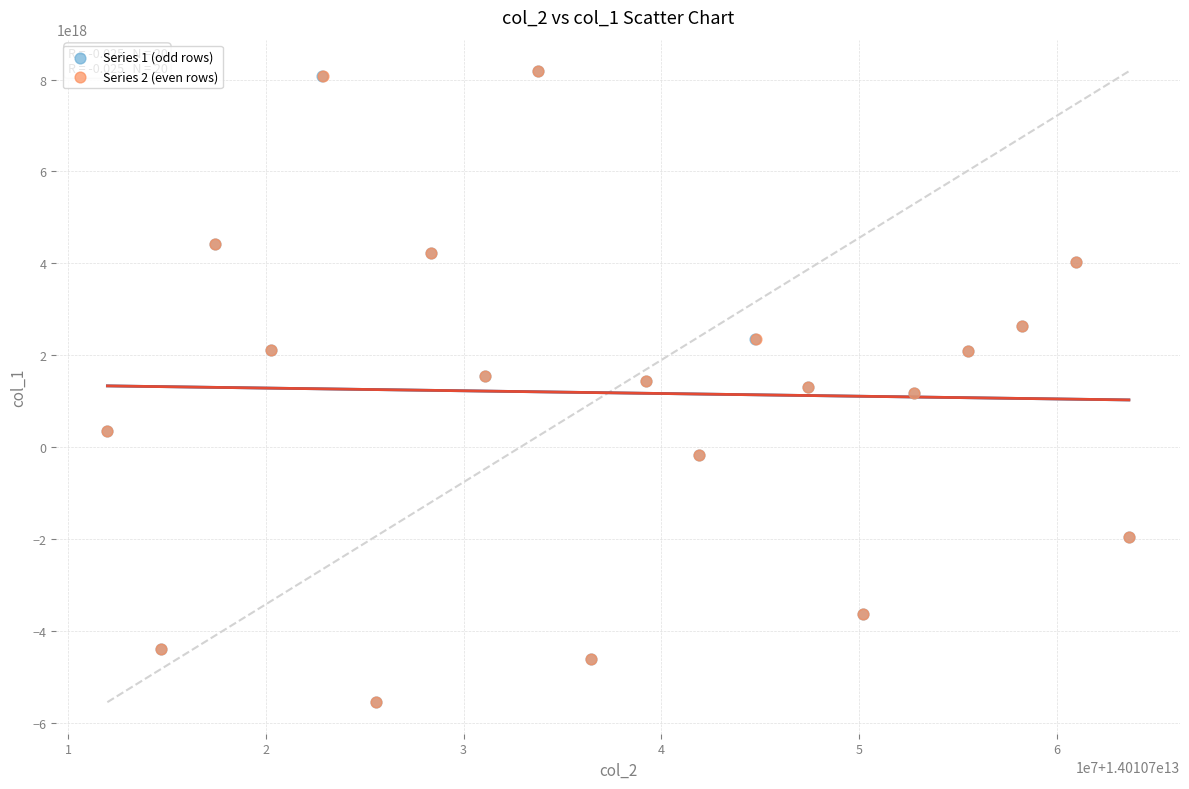

What are all the series names shown in the legend?

Series 1 (odd rows), Series 2 (even rows)